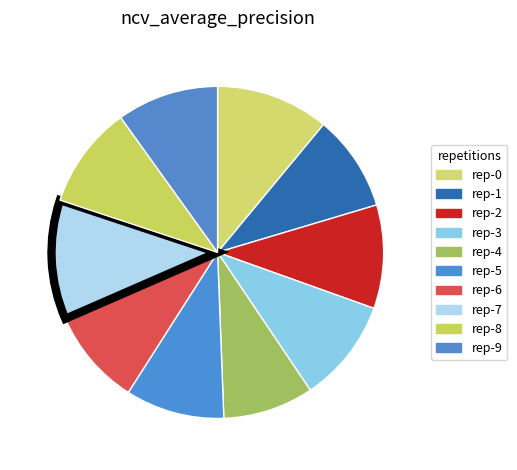

How many slices are in this pie chart?

10